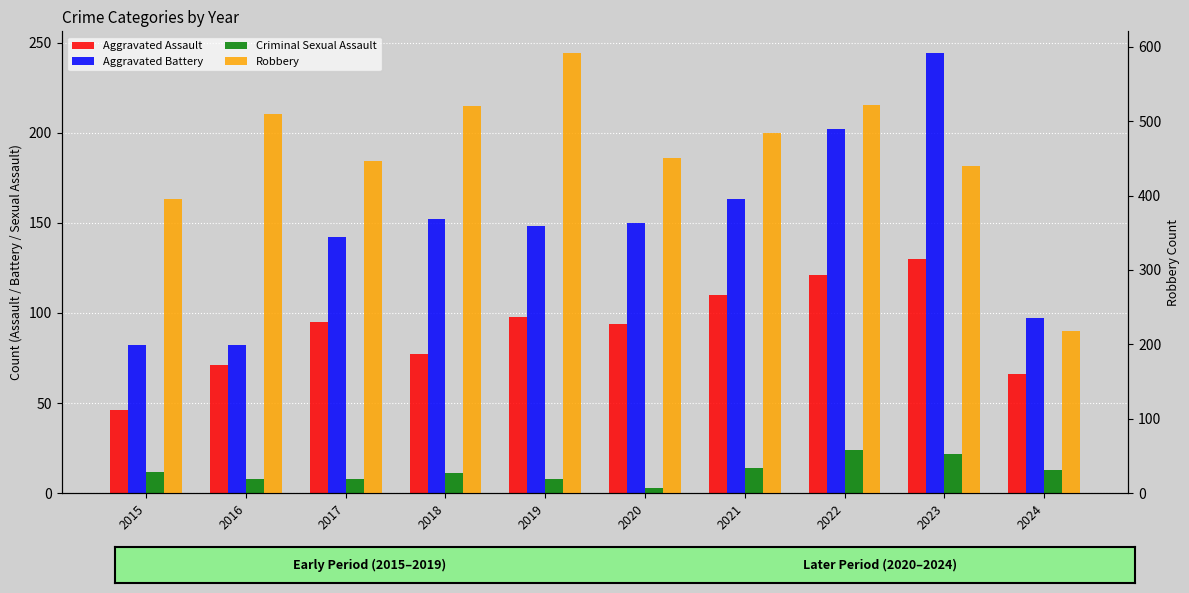

What is the value of the Criminal Sexual Assault bar at the 6th from the left?

3